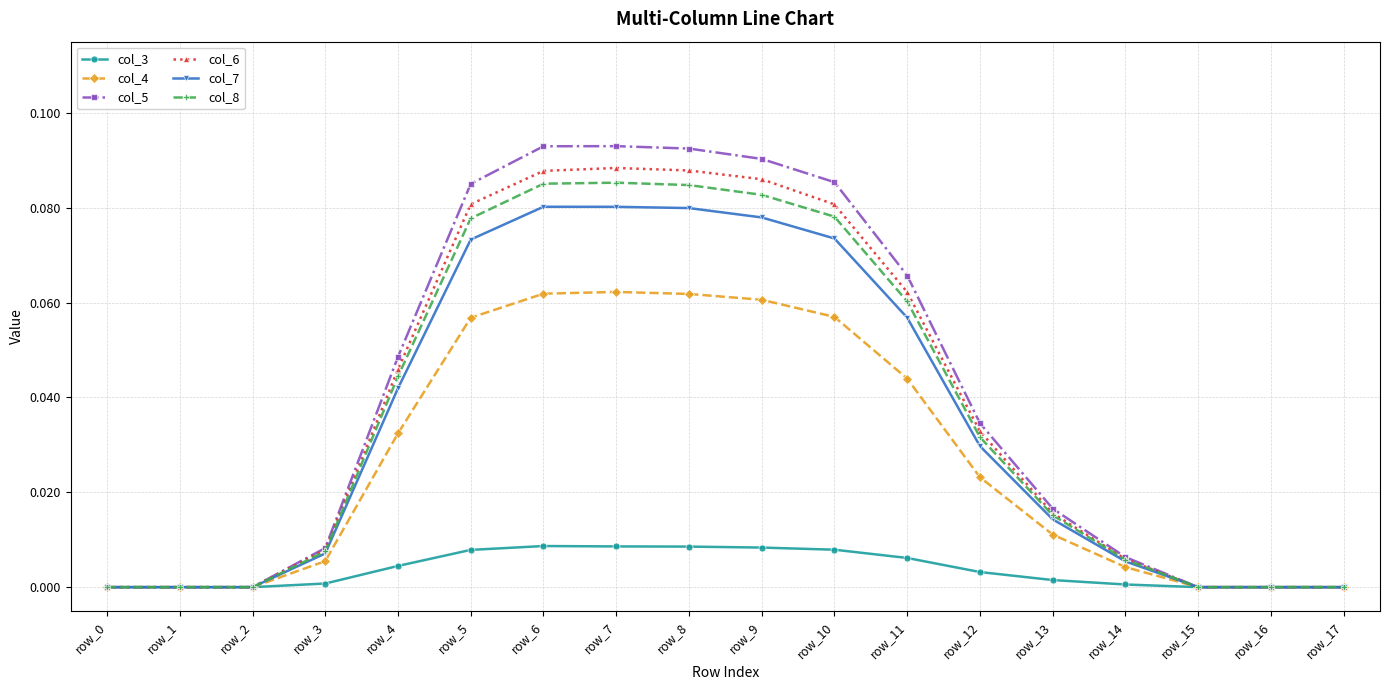

True or false: col_5 has a value of 0.0 at row_6.

False